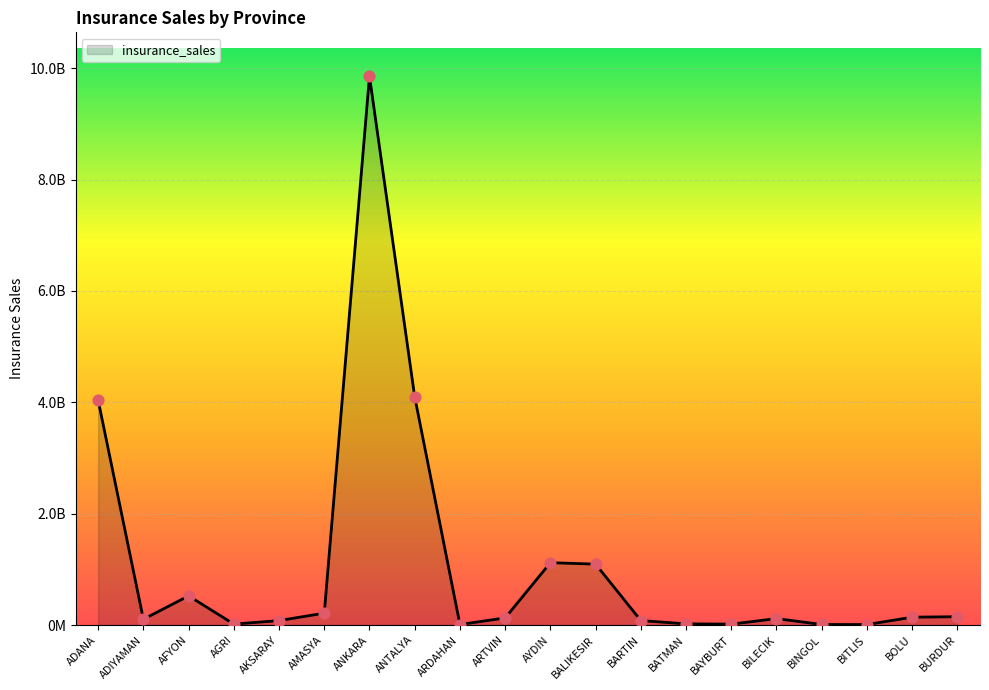

Between BATMAN and BARTIN, which is larger?

BARTIN